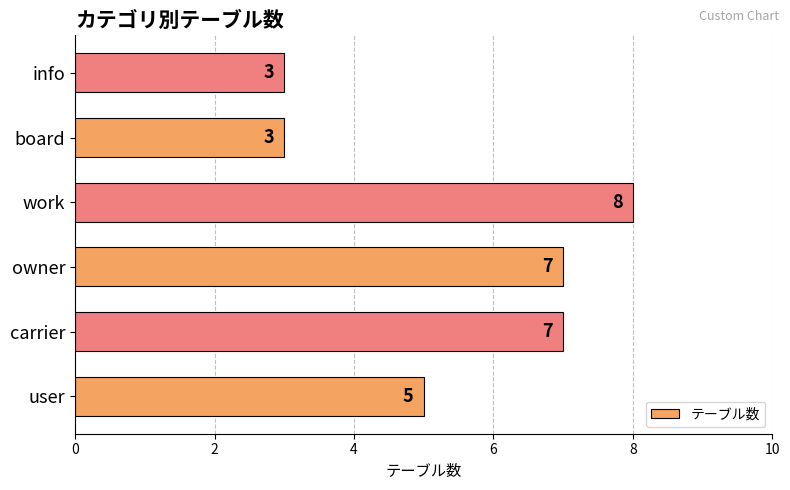

Reading top to bottom, transcribe all the data shown in this chart.

info=3	board=3	work=8	owner=7	carrier=7	user=5